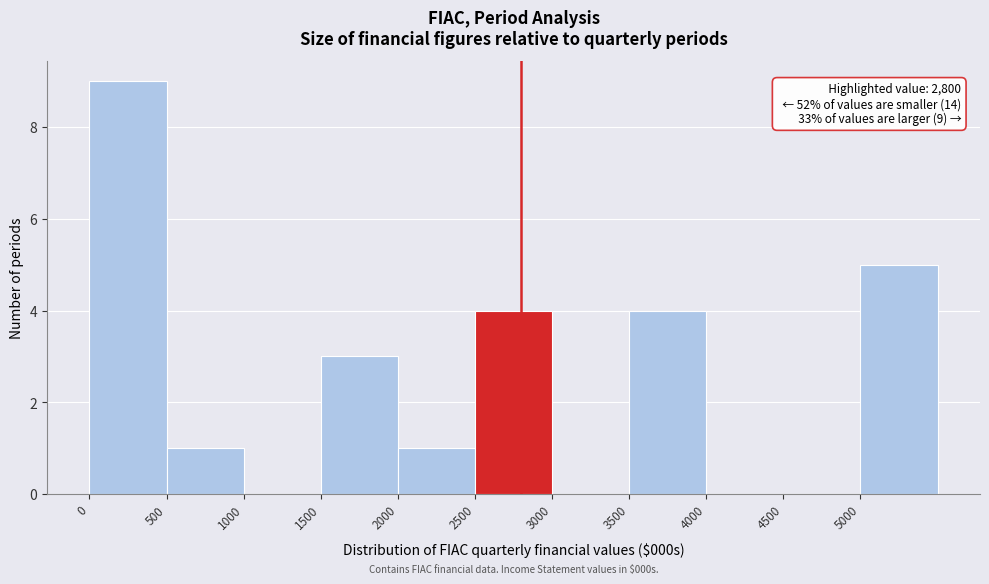

Which range on the x-axis has the tallest bar?

0 to 500